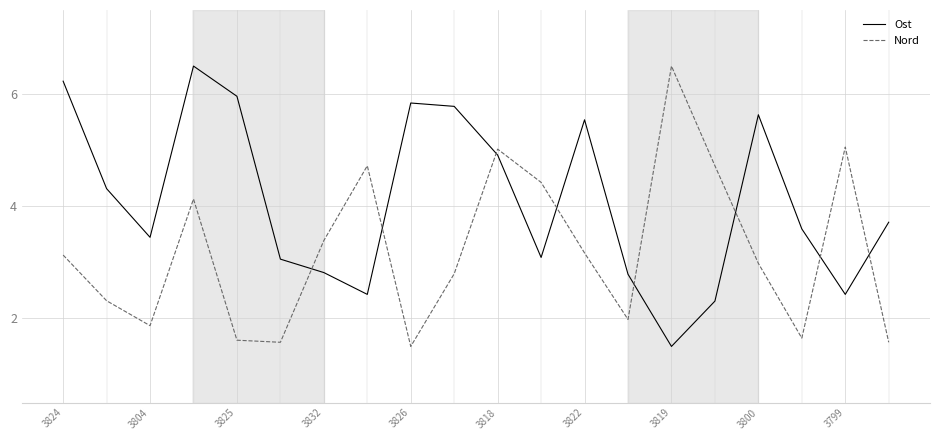

What is the minimum value for Nord?

1.5